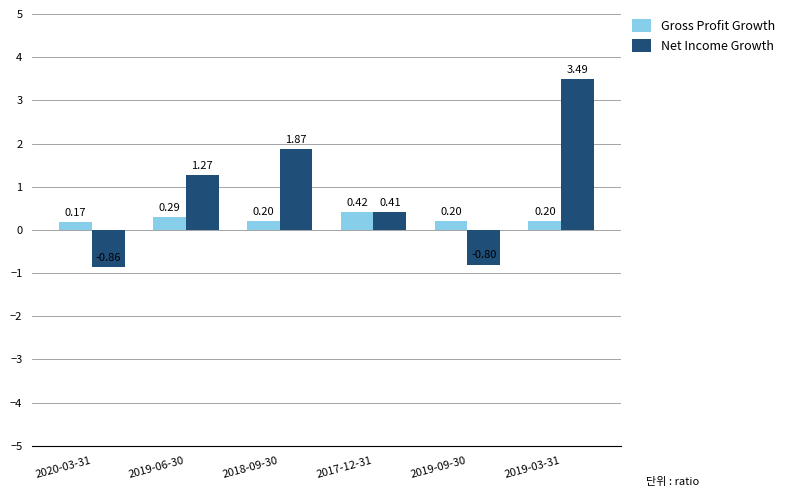

What is the label of the 1st bar from the right?

2019-03-31